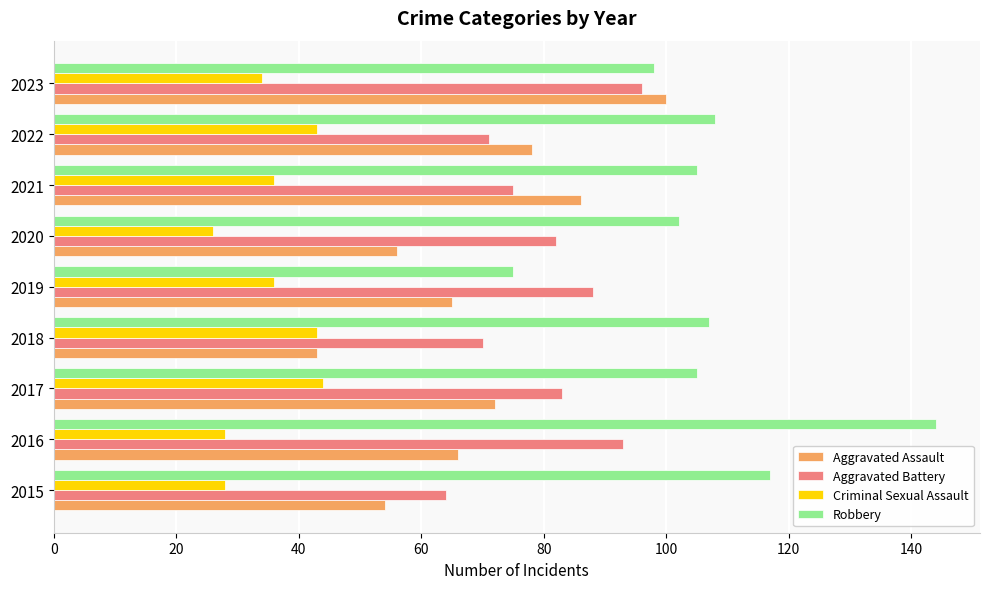

What is the maximum value shown in the chart?

144